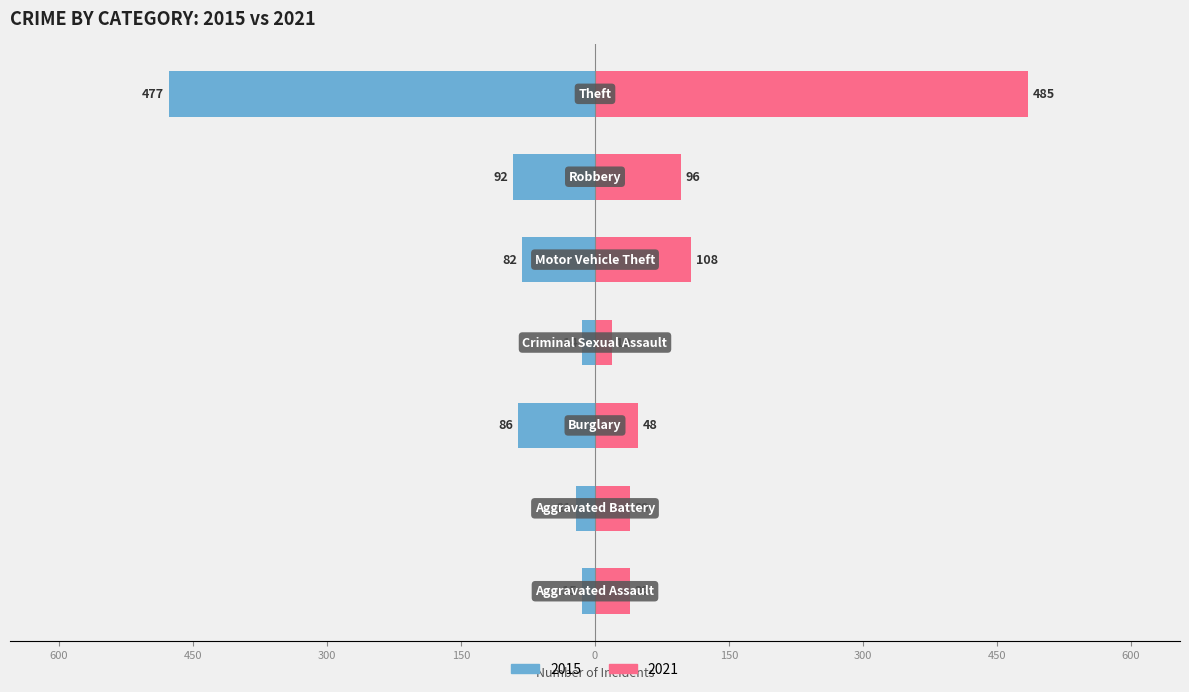

Which series changed the most between Burglary and Criminal Sexual Assault?

2015